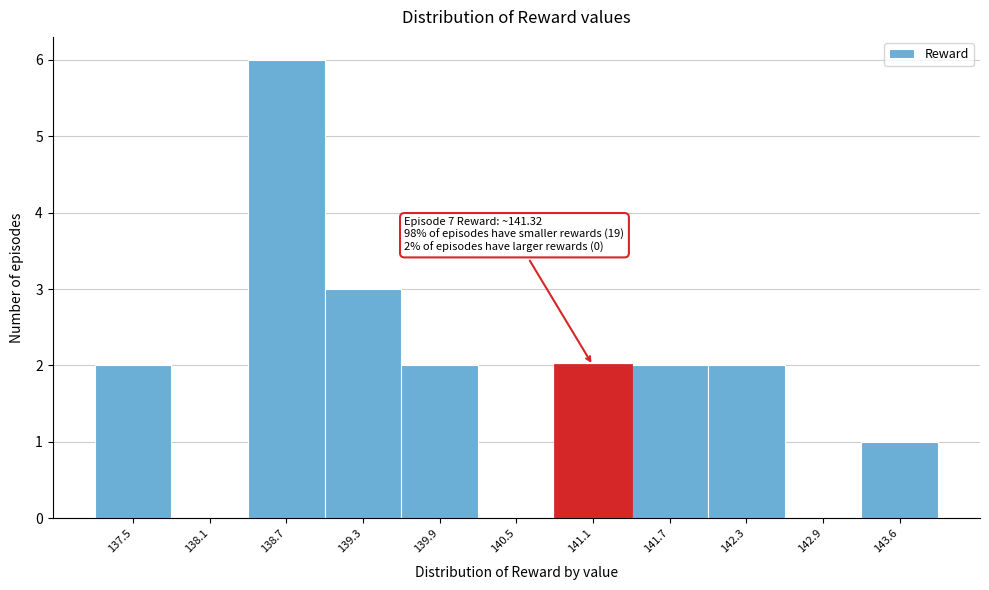

Reading left to right, list all the values displayed in this chart.

137.5=2	138.1=0	138.7=6	139.3=3	139.9=2	140.5=0	141.1=2	141.7=2	142.3=2	142.9=0	143.6=1